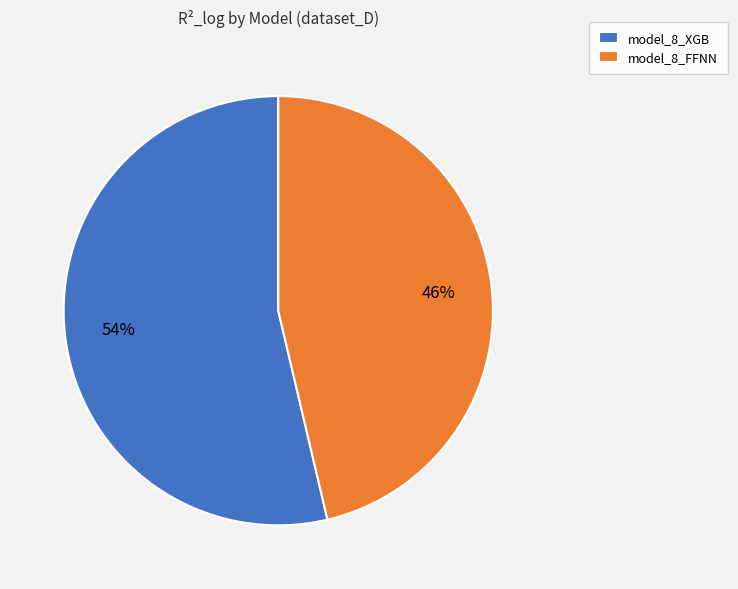

Between model_8_XGB and model_8_FFNN, which is larger?

model_8_XGB